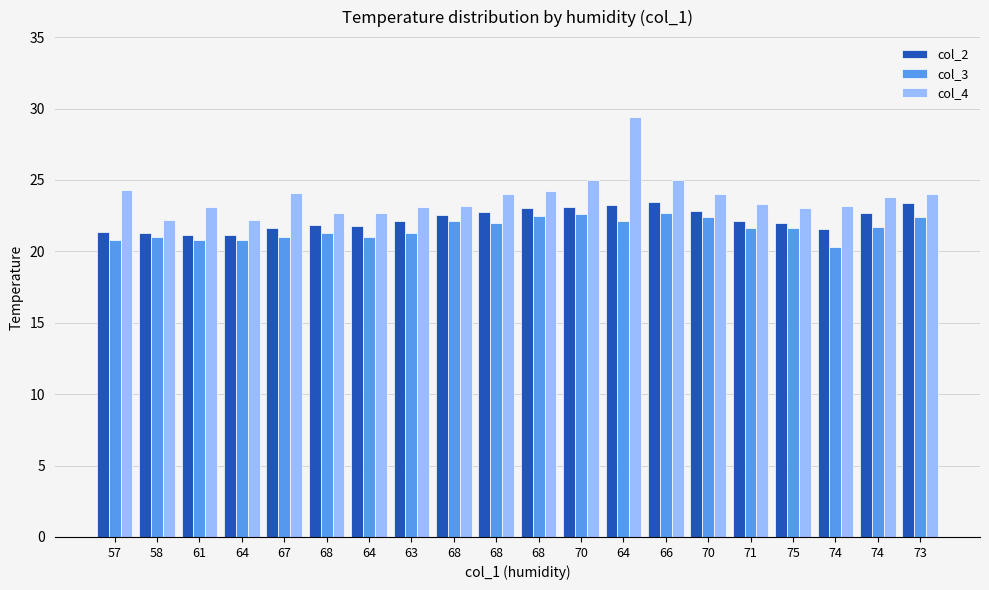

Count the number of categories in the chart.

20